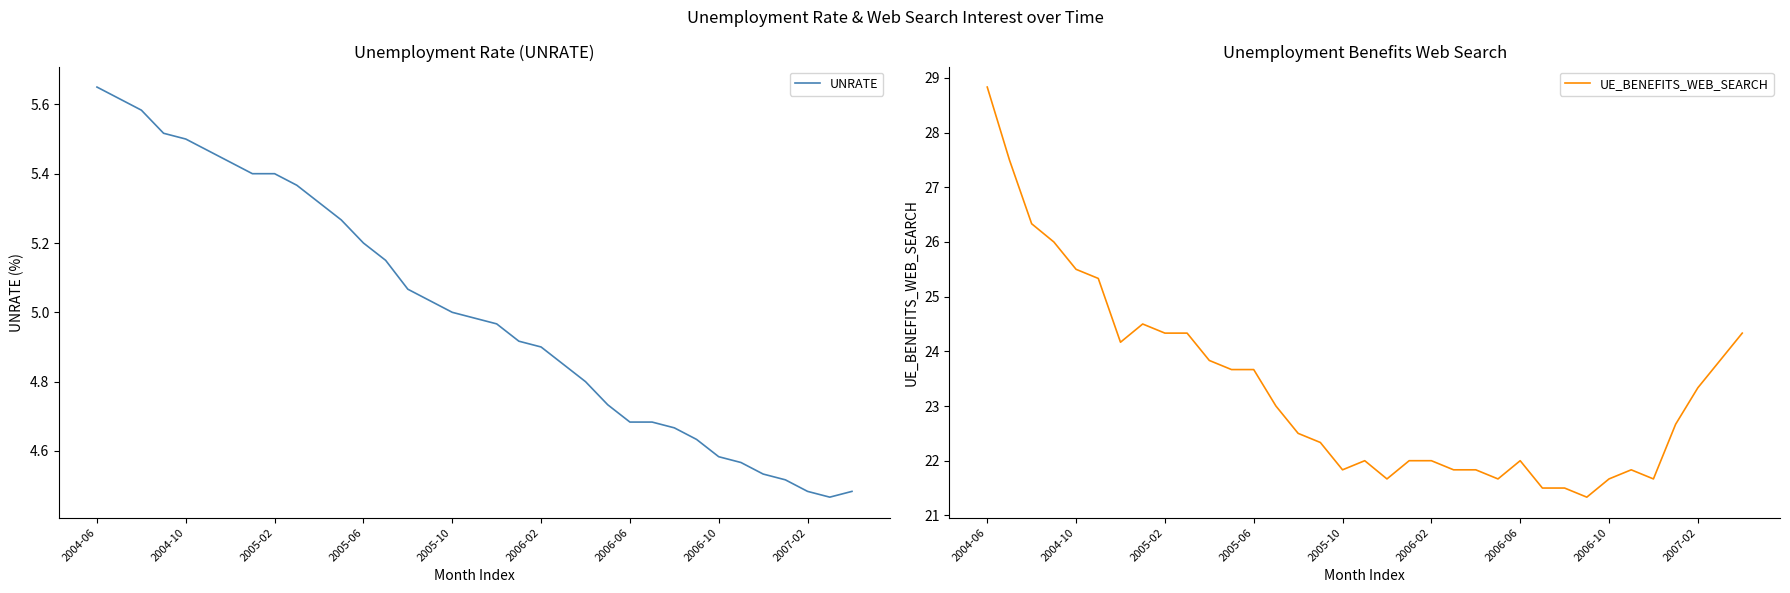

The UNRATE series shows 2.6 at 2004-10. True or false?

False